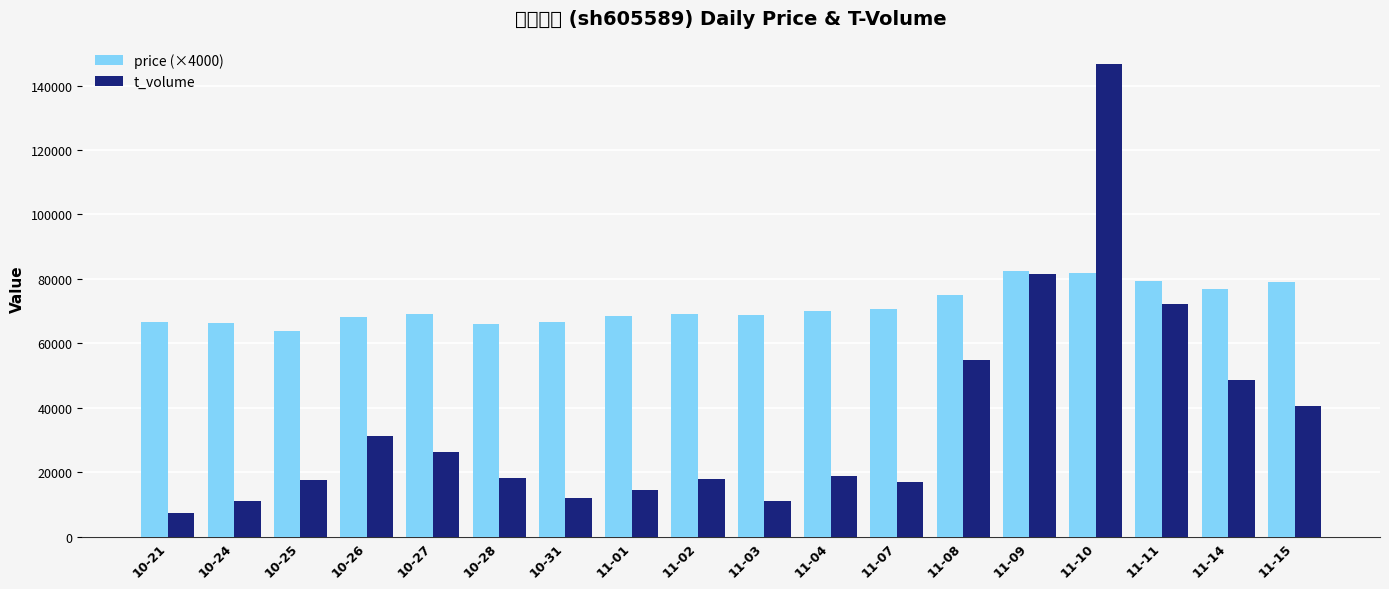

At 11-07, list the series in order from smallest to largest.

t_volume, price (×4000)